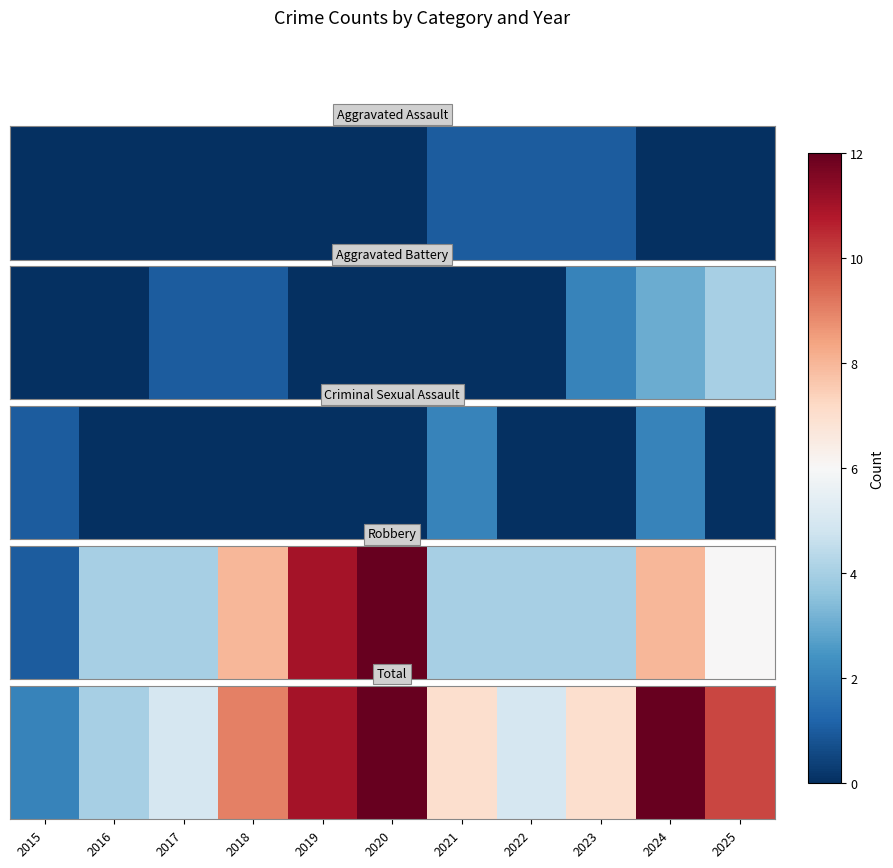

List the labels in order of value, largest first.

2024, 2020, 2019, 2025, 2018, 2021, 2023, 2017, 2022, 2016, 2015